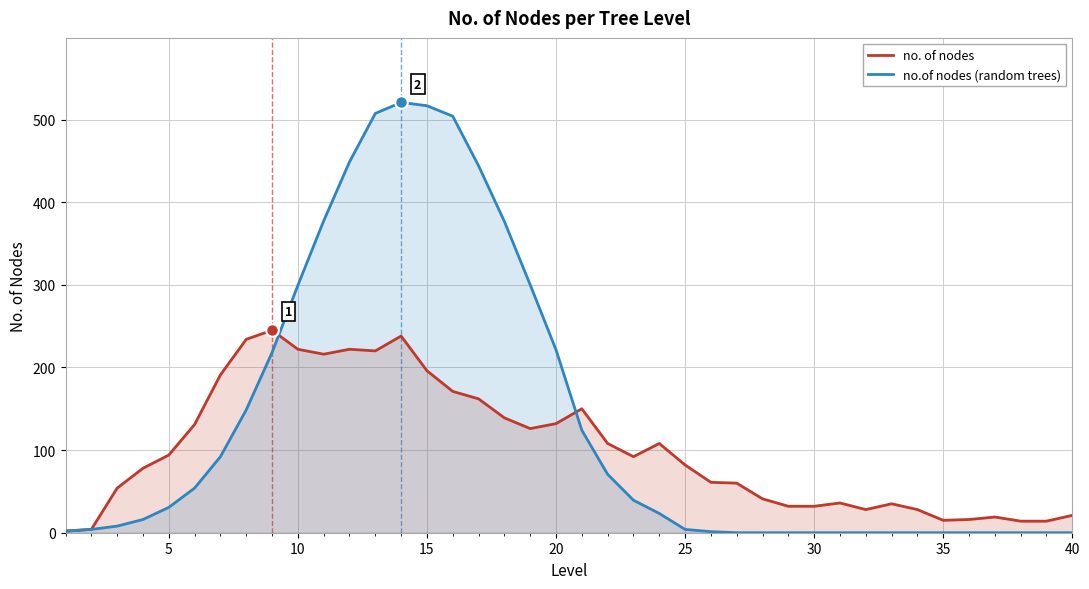

What is the highest value of the no.of nodes (random trees) series?

520.7